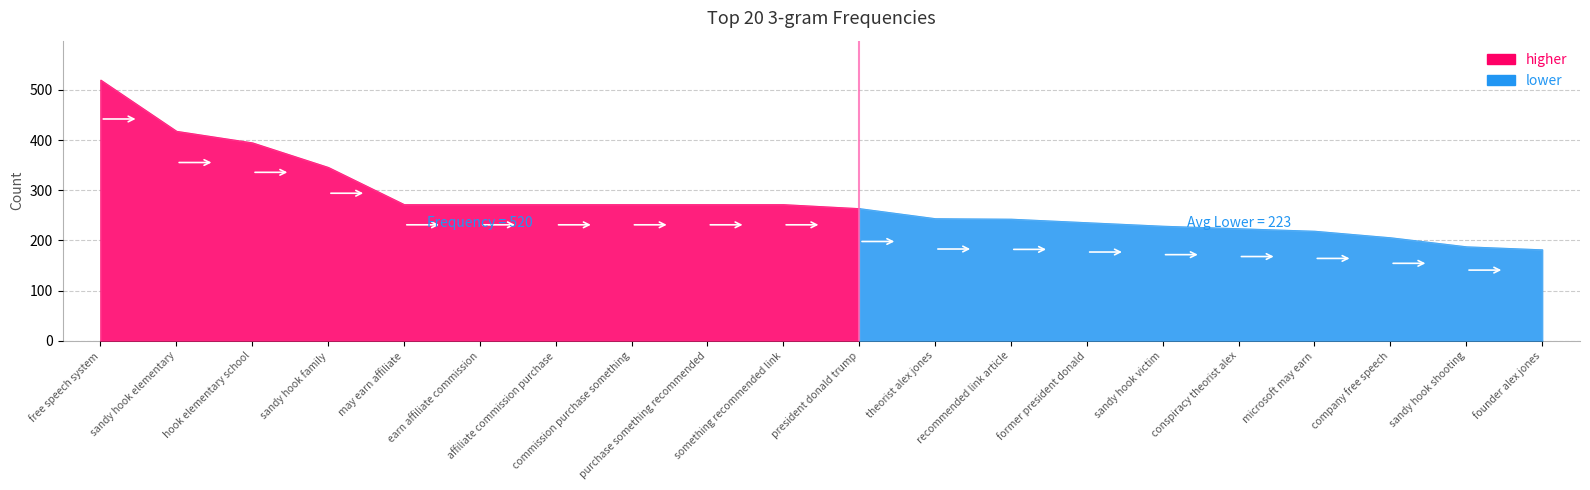

Is it true that the value at sandy hook victim is 229?

True